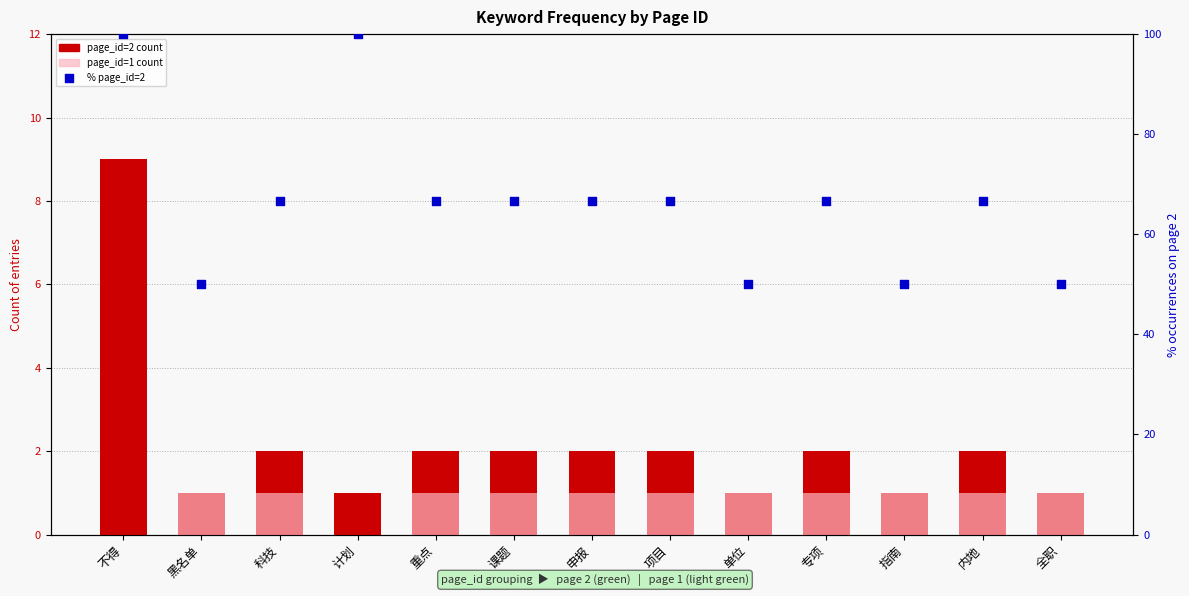

Is the value of page_id=2 count at 计划 greater than the value of page_id=1 count at 内地?

No